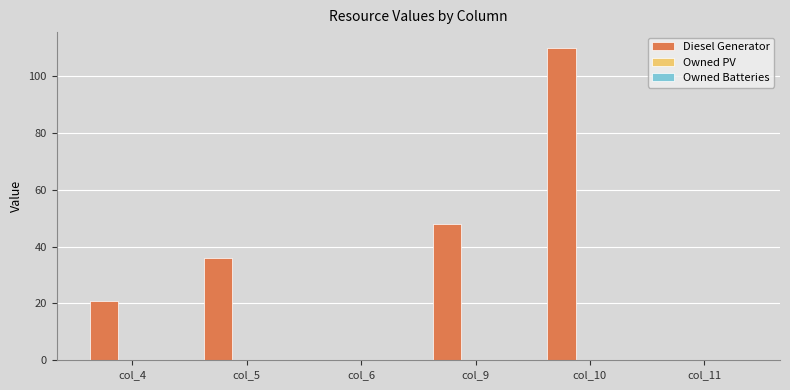

Reading right to left, list all the values displayed in this chart.

col_11=0	col_10=110	col_9=48	col_6=0	col_5=36	col_4=21